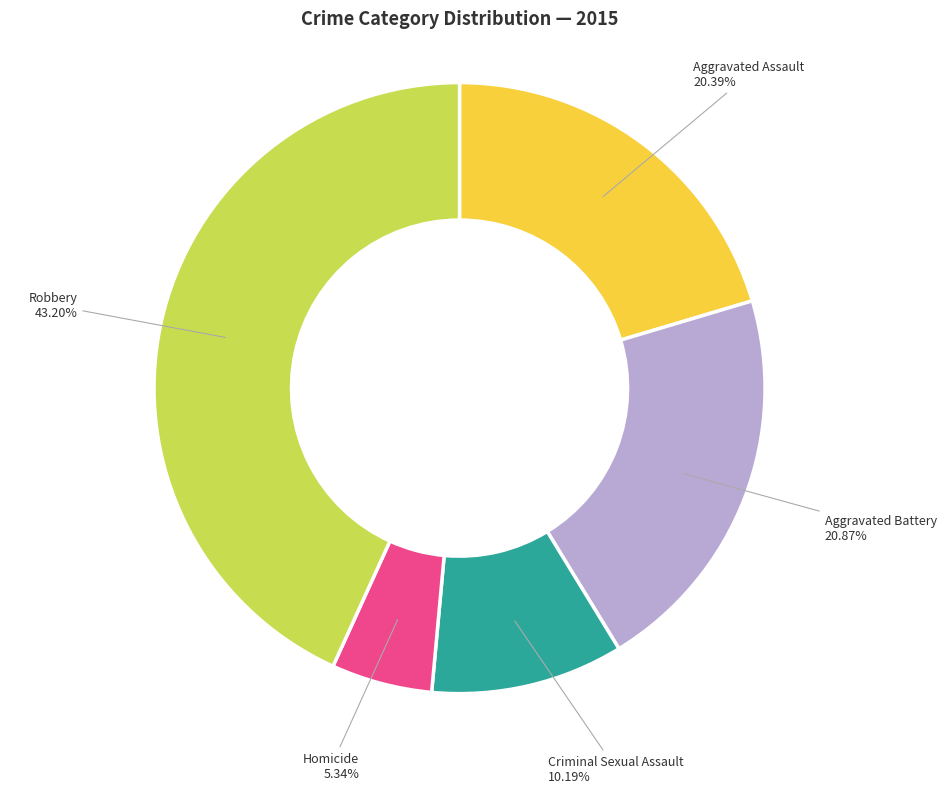

How many segments does this pie chart have?

5